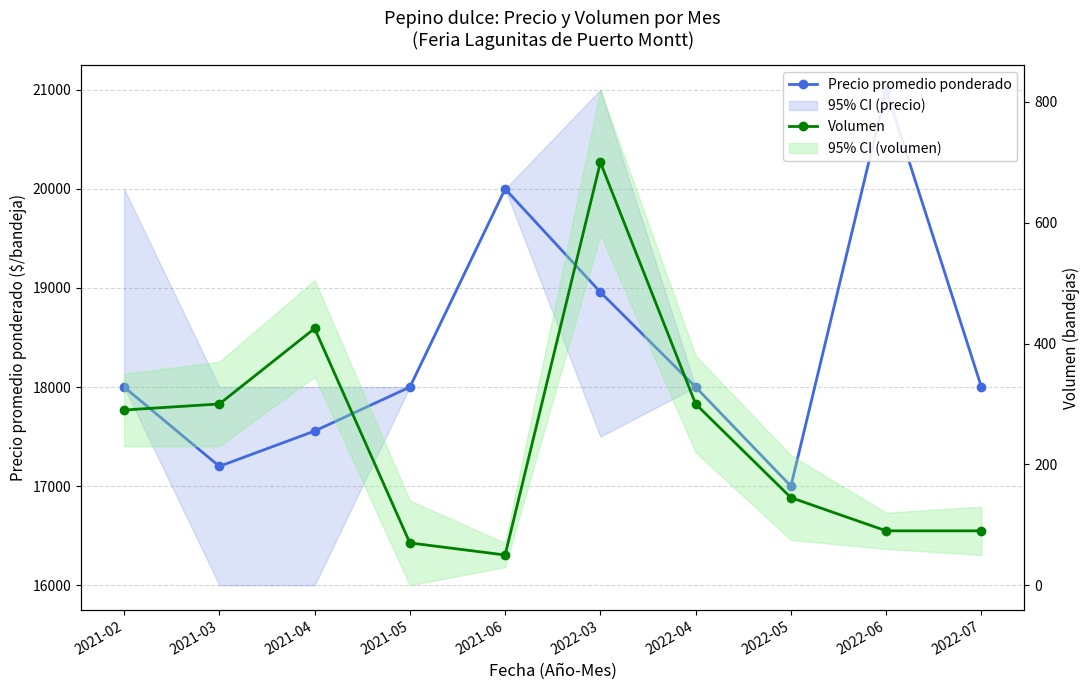

Which series has the widest spread of values?

Precio promedio ponderado